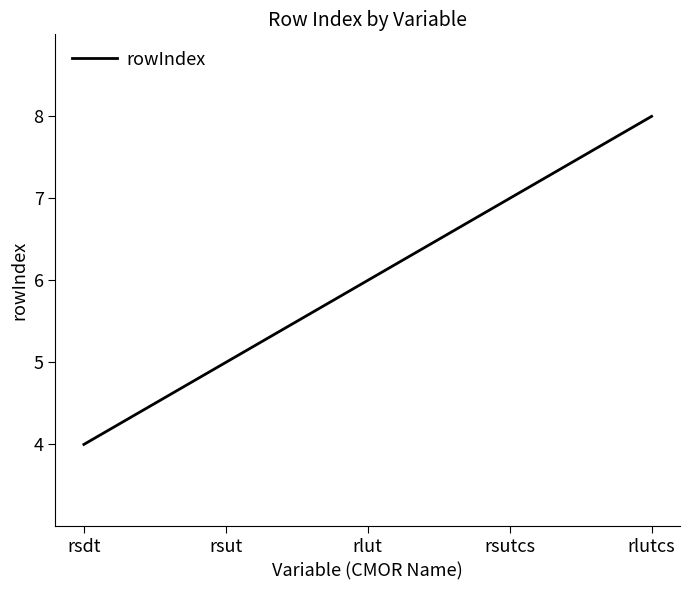

What position from the right is rsut?

4